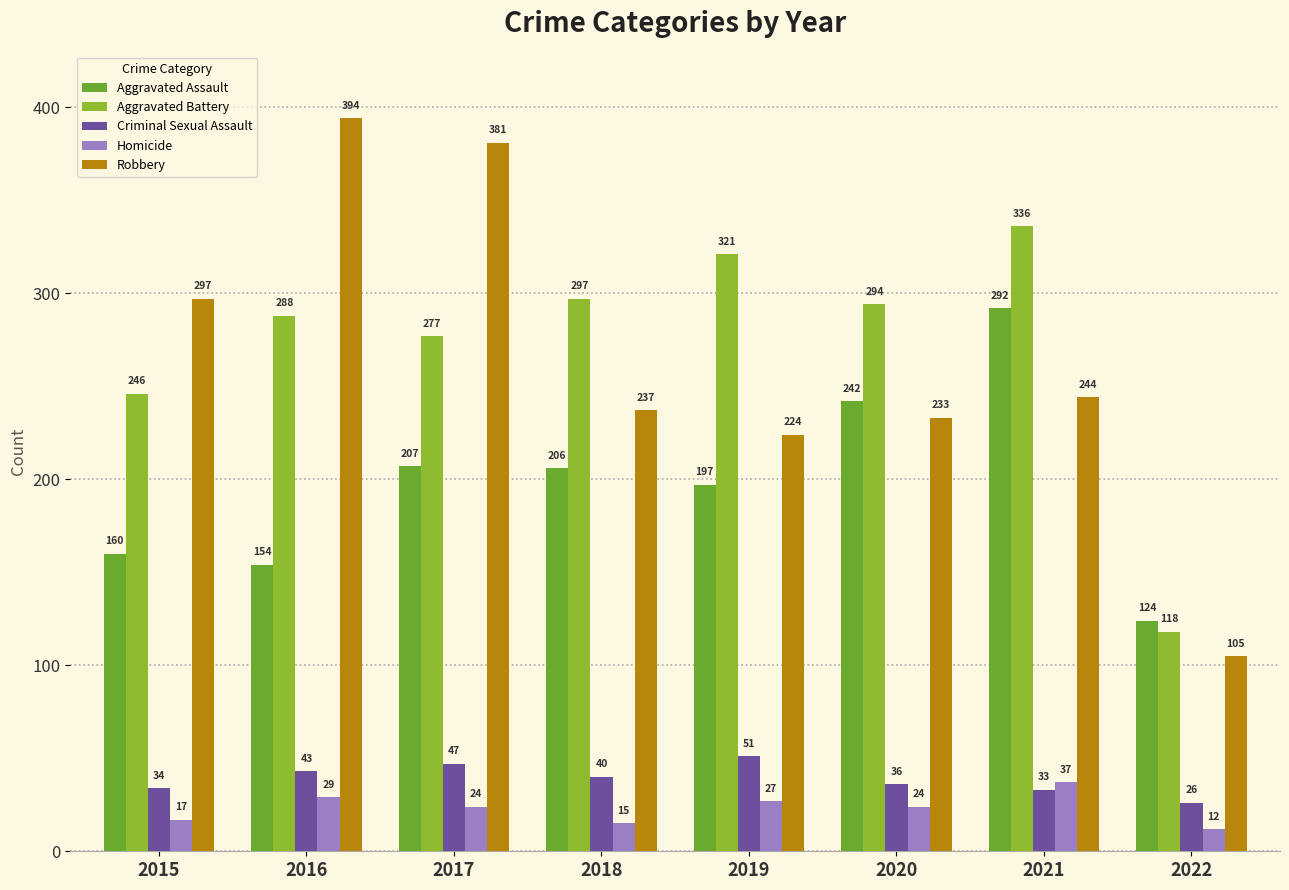

Between 2016 and 2018, which series saw the biggest shift?

Robbery